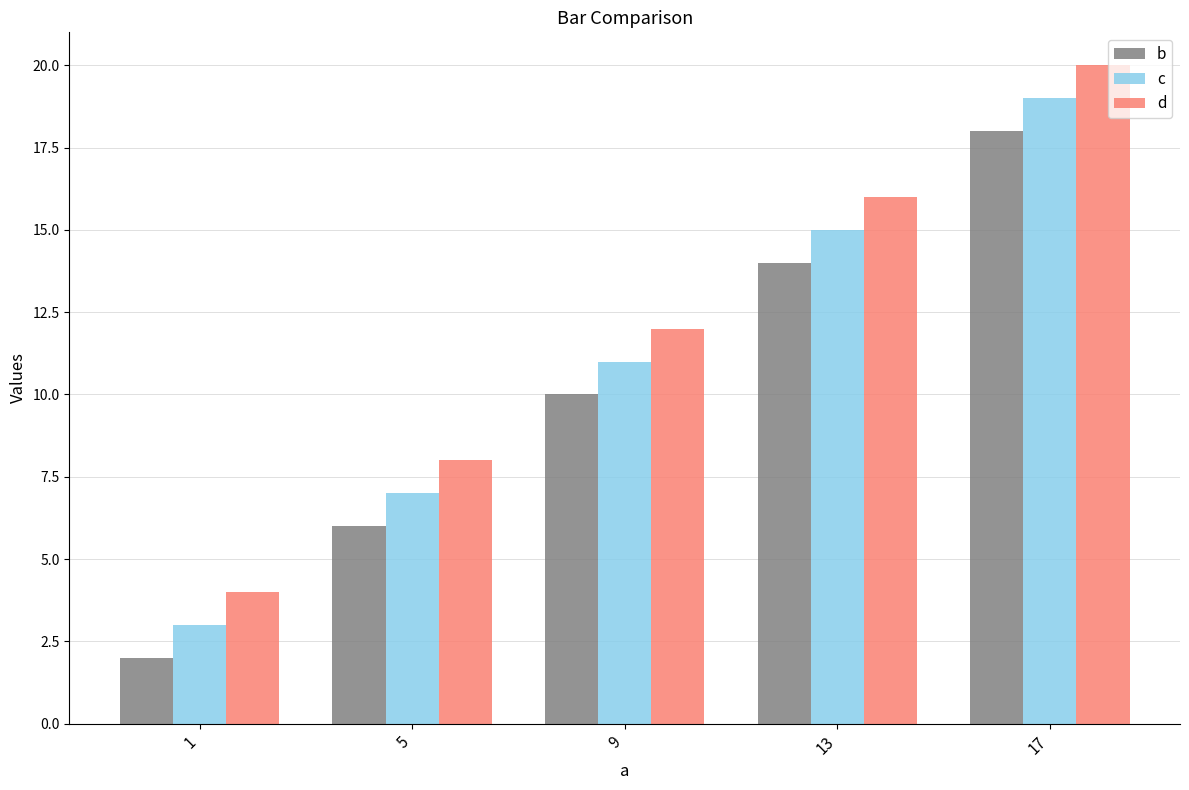

What is the sum of the b values at 9 and 13?

24